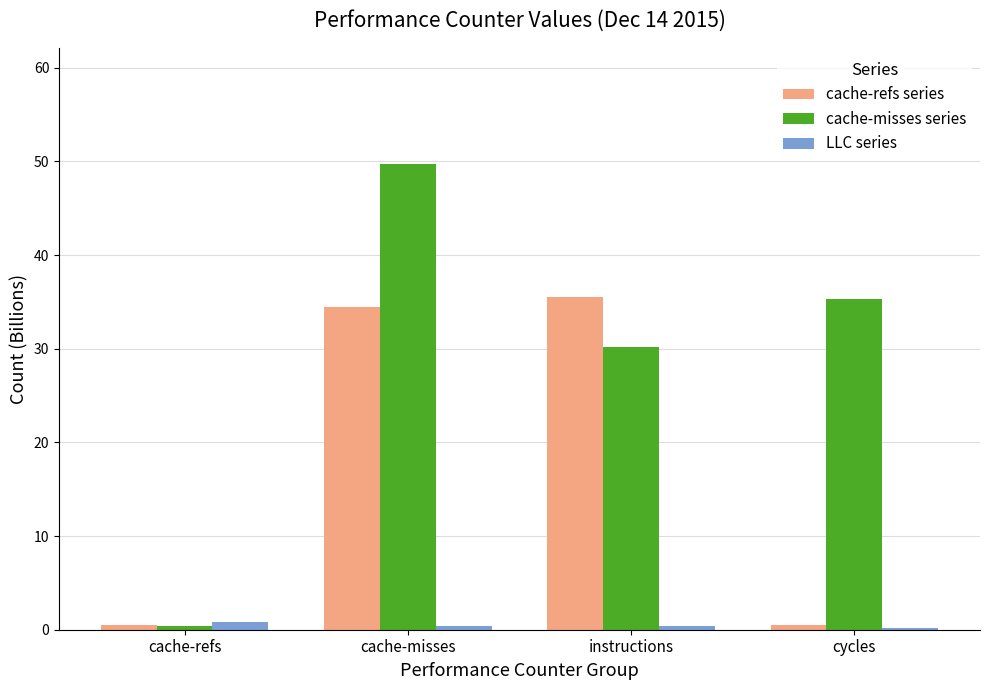

Is it true that cache-refs series equals 34.5 at cache-misses?

True